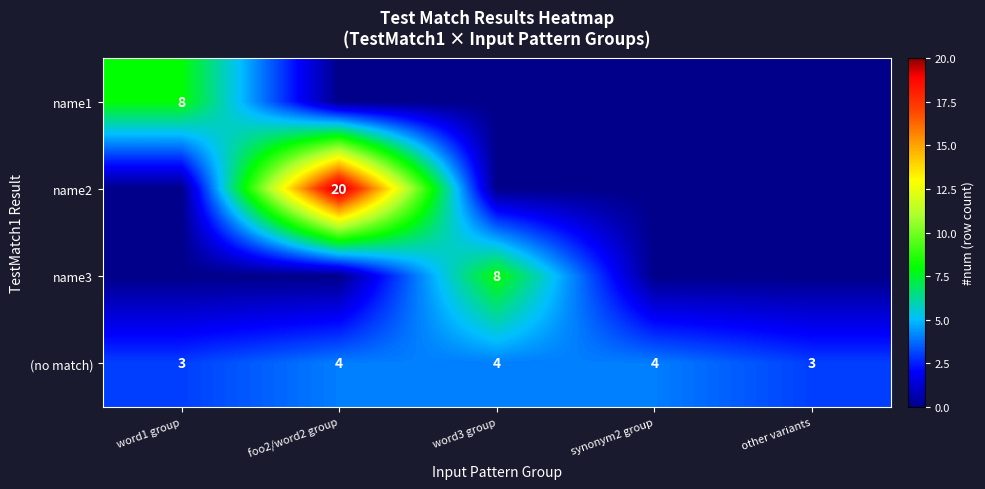

True or false: name1 has a value of 5 at word1 group.

False